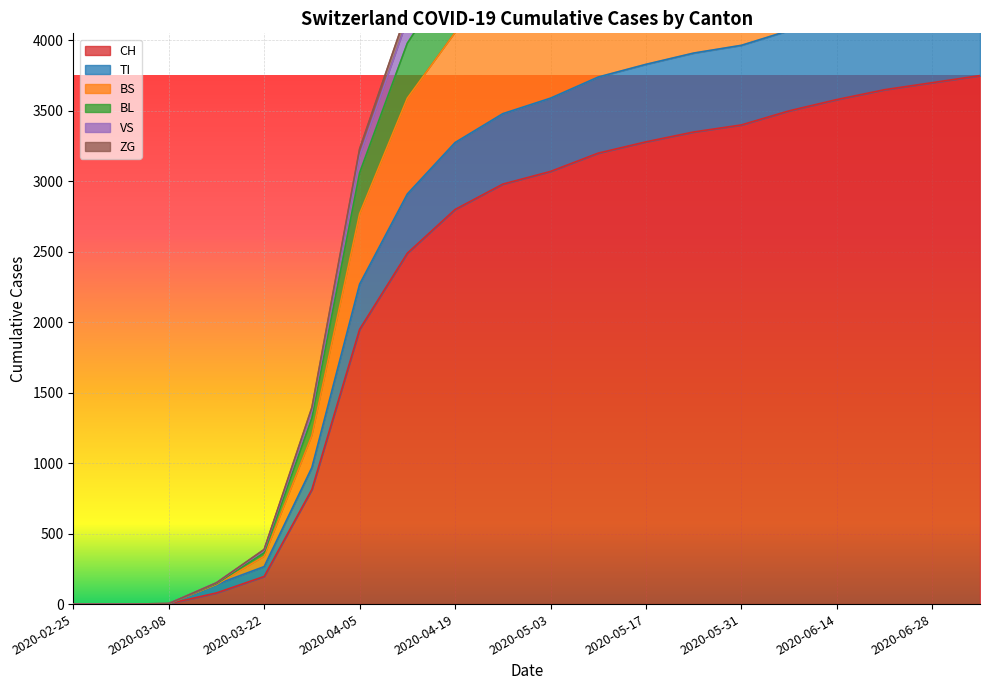

At which category does the chart reach its minimum across all series?

2020-02-25